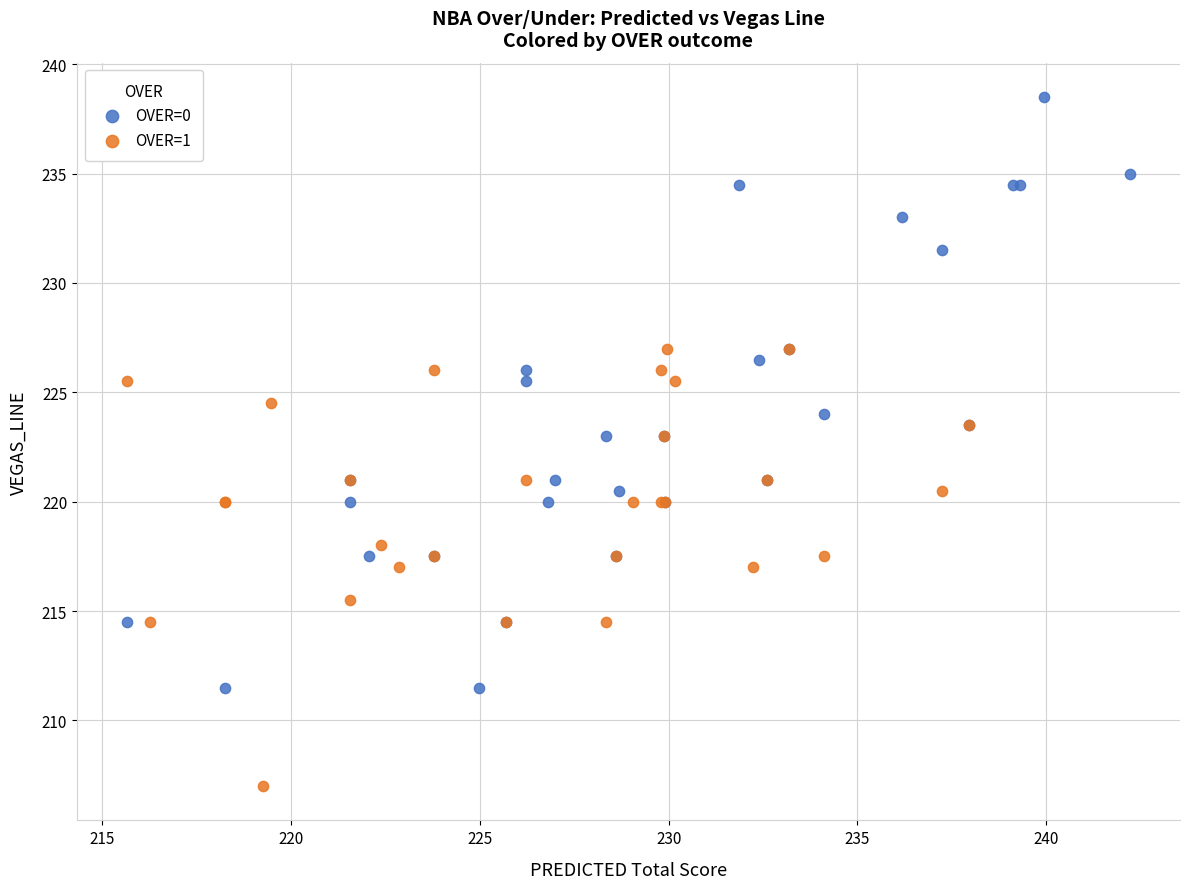

Which series contains the highest Y value?

OVER=0